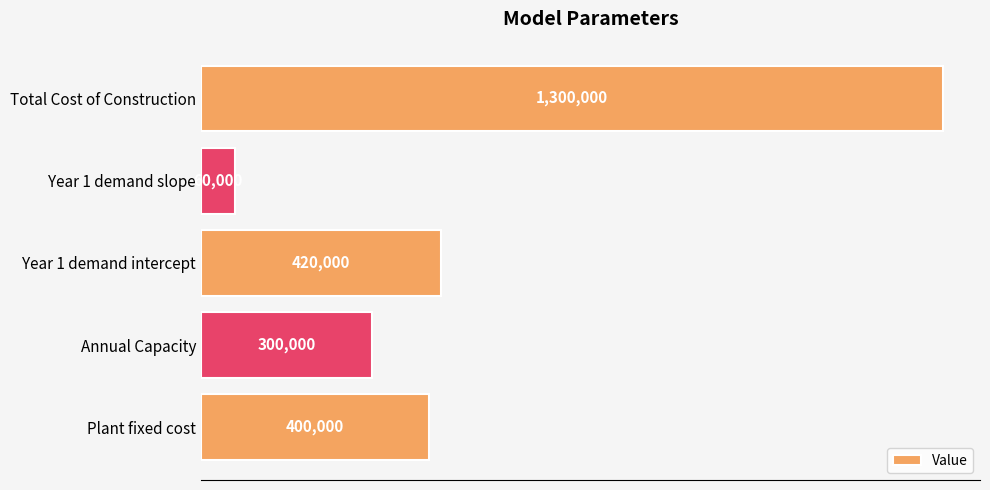

Are the bars horizontal?

Yes